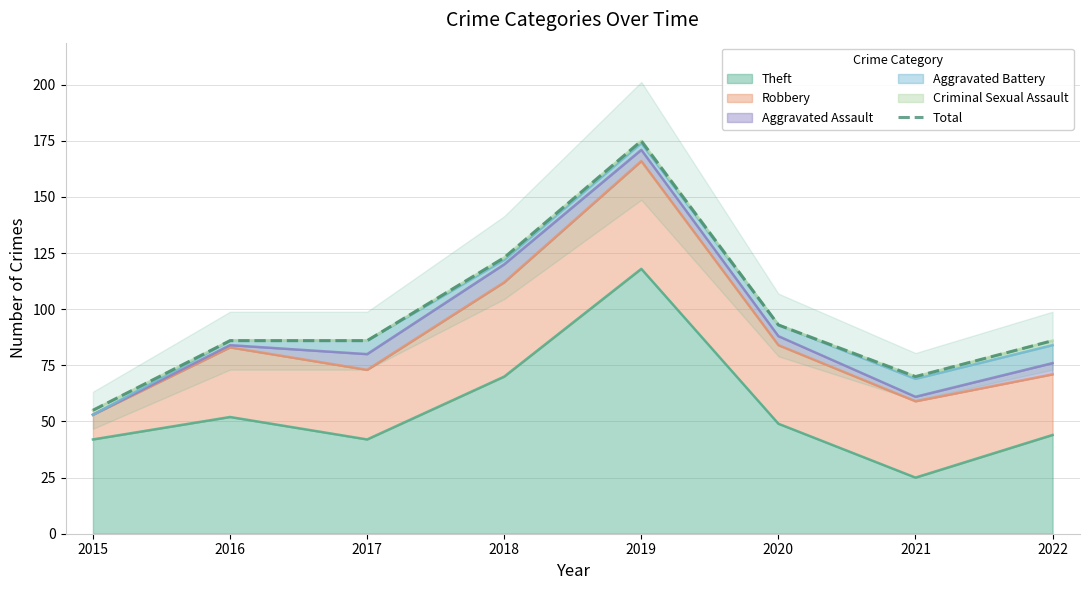

At which label is the value closest to 115?

2018